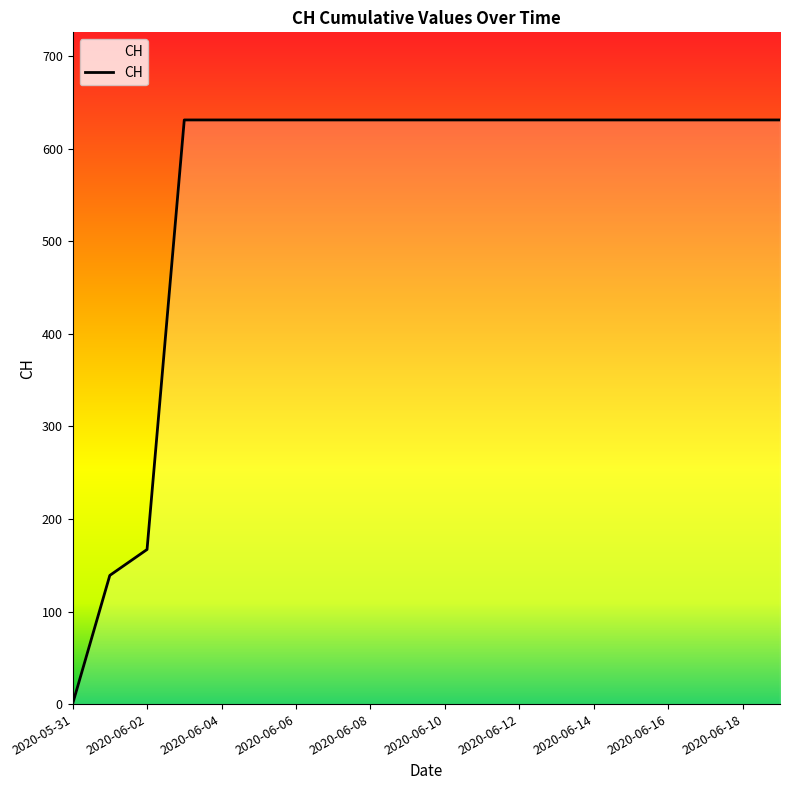

What is the difference between the maximum and minimum values?

631